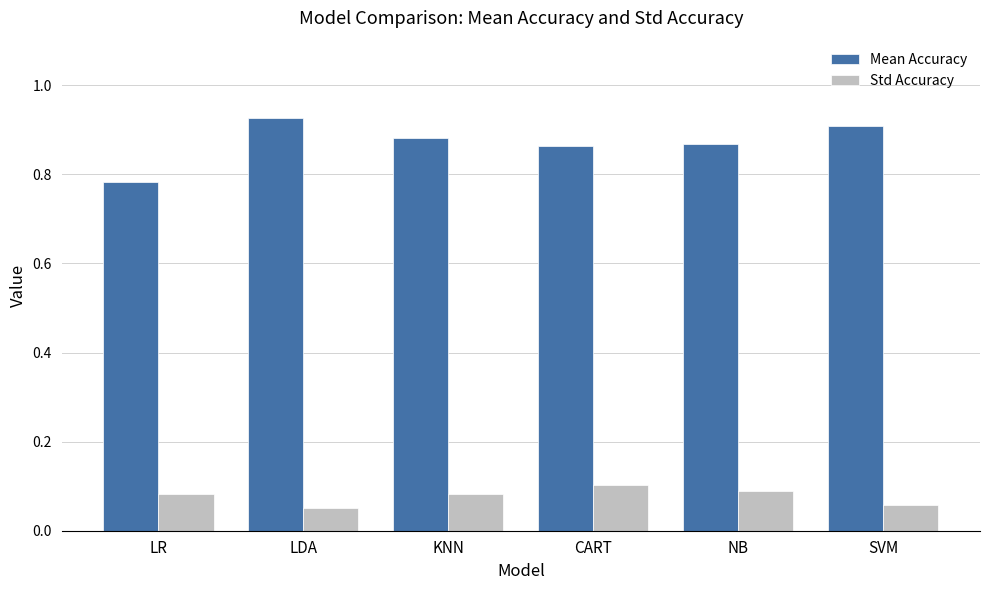

What is the sum of the Mean Accuracy values at LDA and SVM?

1.8